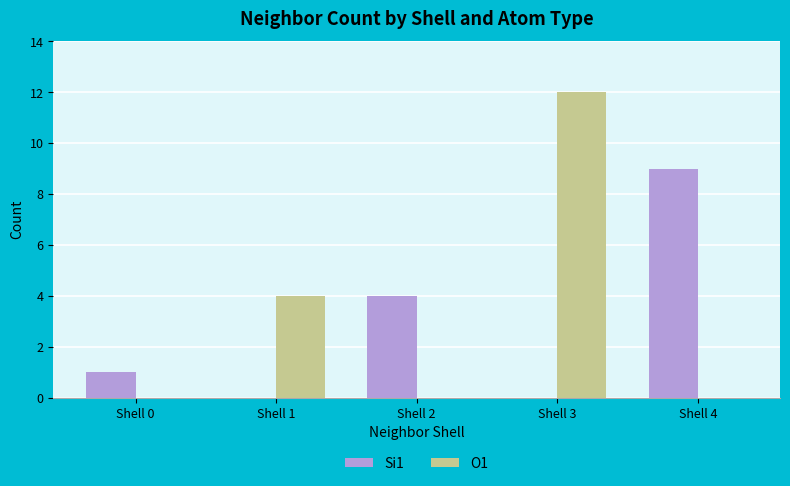

How many categories are shown in the chart?

5